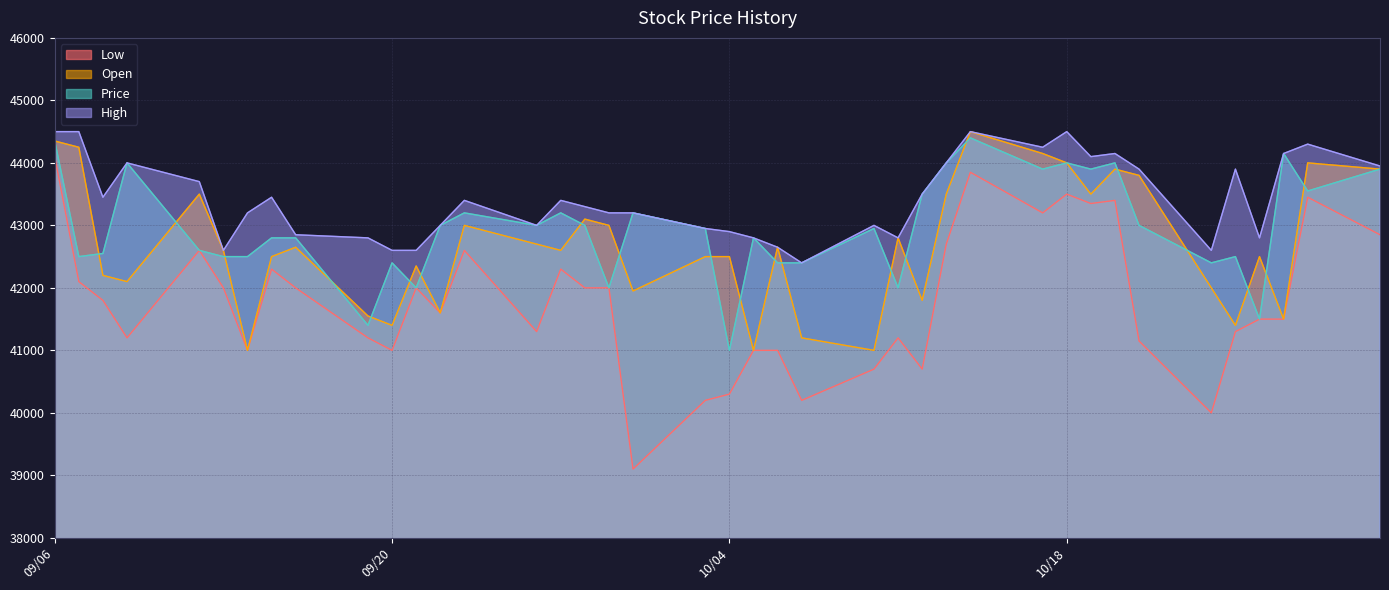

Which series has the largest total across all categories?

High